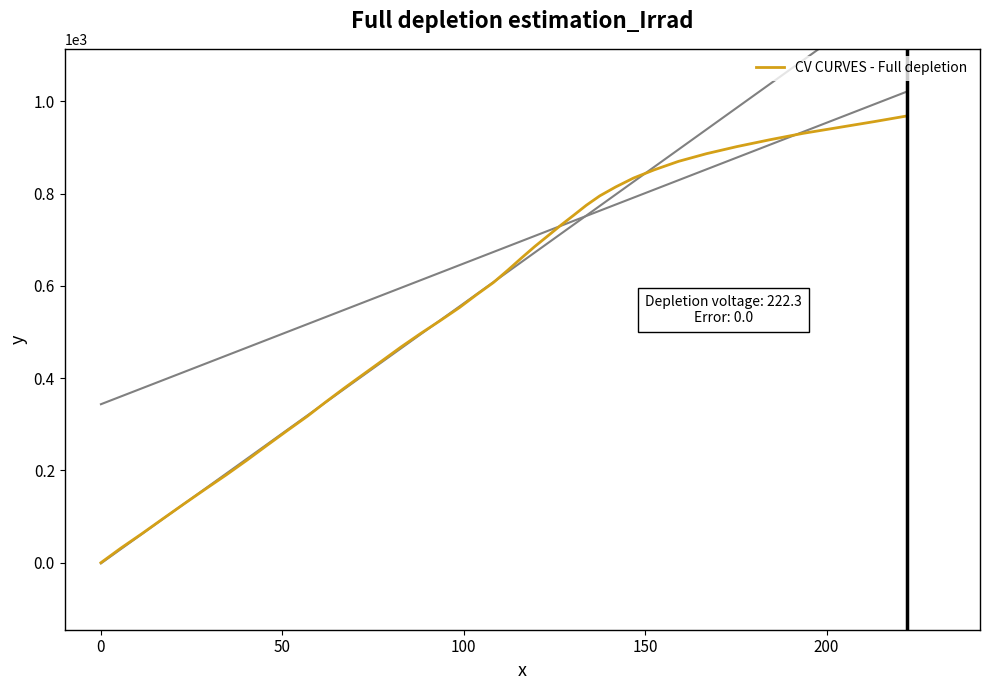

What is the maximum value shown in the chart?

968.4